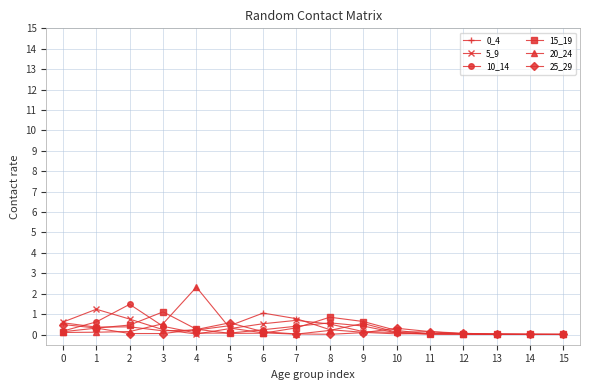

At which category does the chart reach its peak across all series?

4